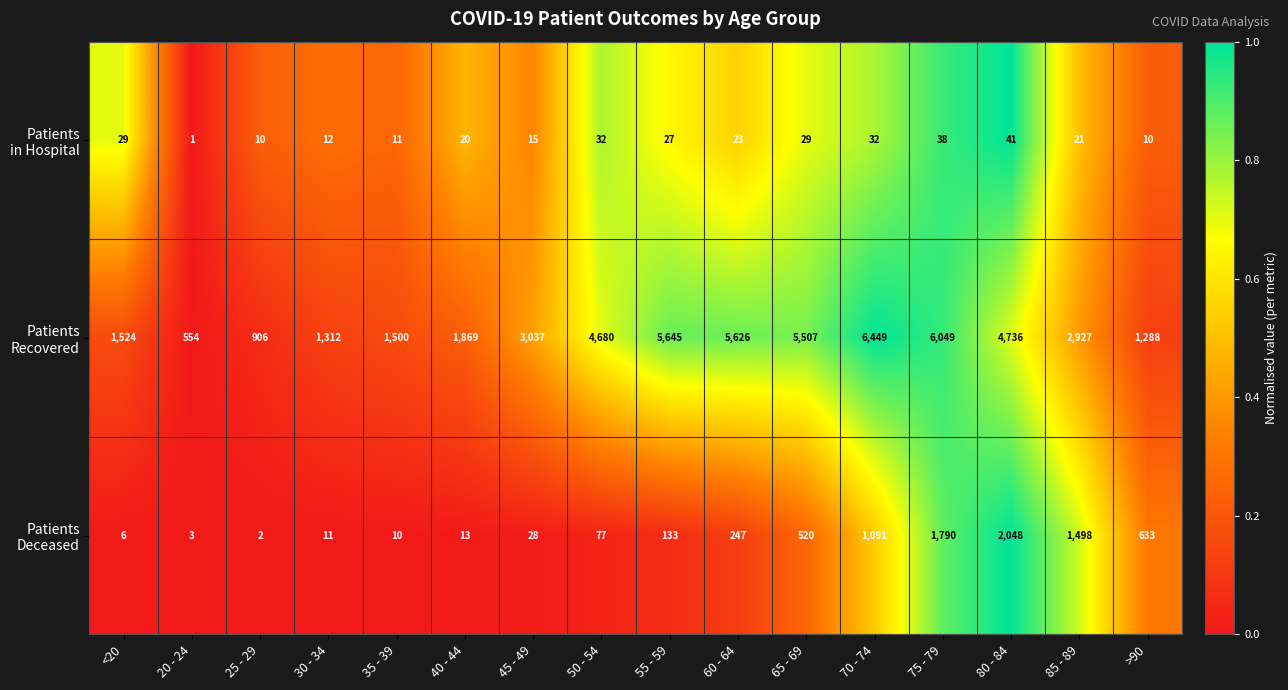

At which category does the chart reach its peak across all series?

70 - 74